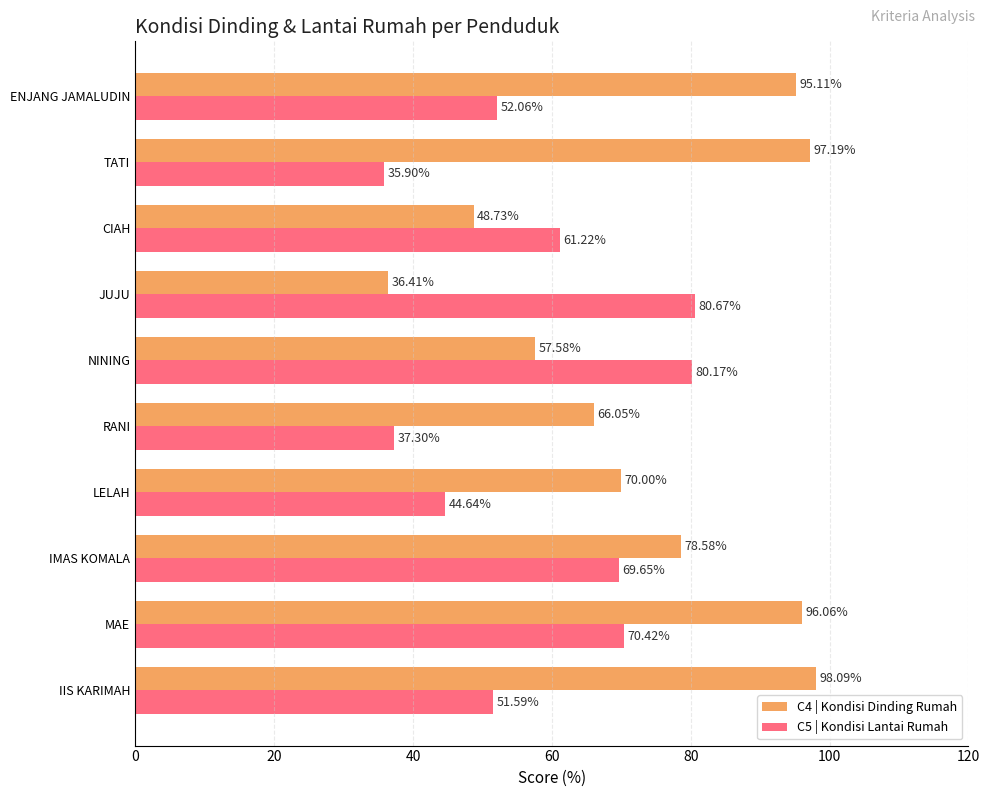

Which series changed the most between LELAH and TATI?

C4 | Kondisi Dinding Rumah